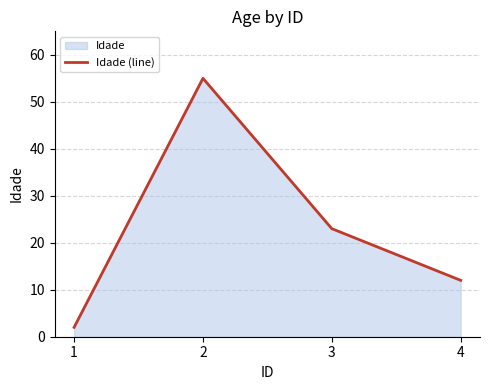

Does the chart display data point markers on the line(s)?

No